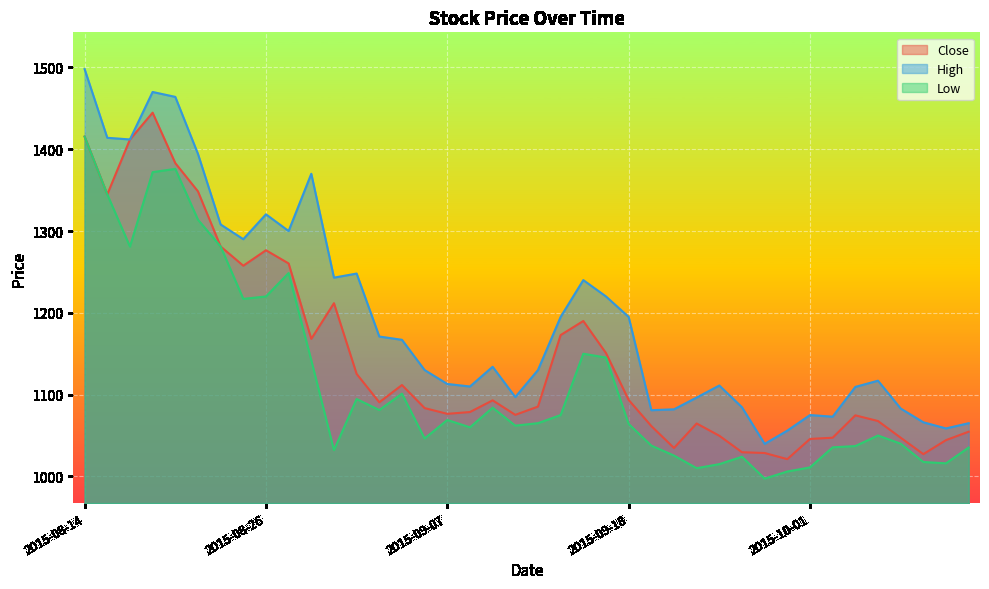

What is the label of the 1st point from the right?

2015-10-13